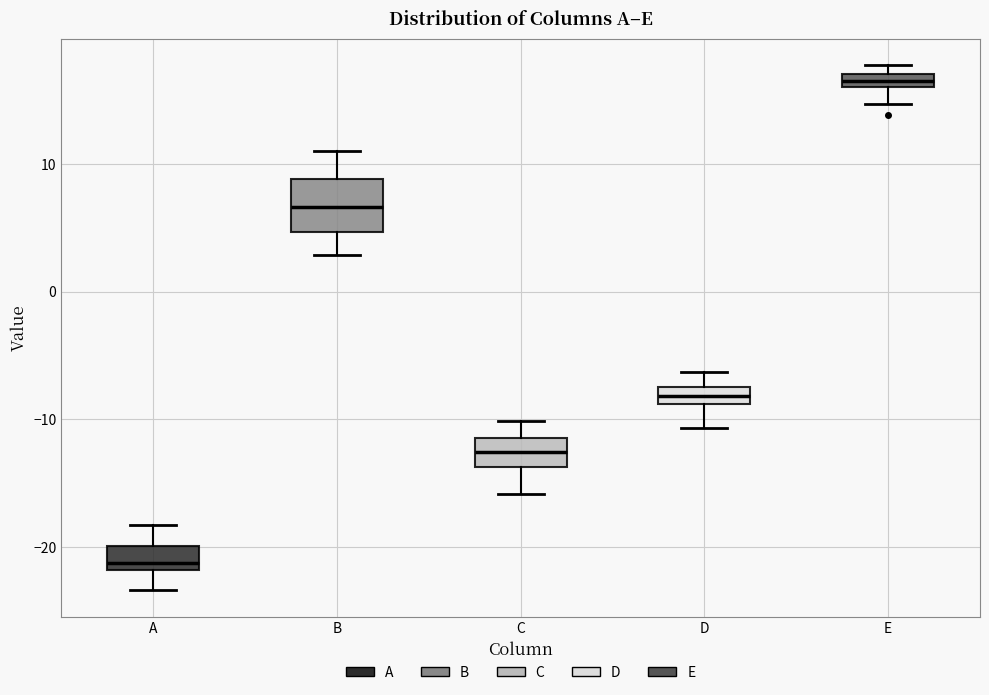

Which box is the tallest, from its lower edge to its upper edge?

B